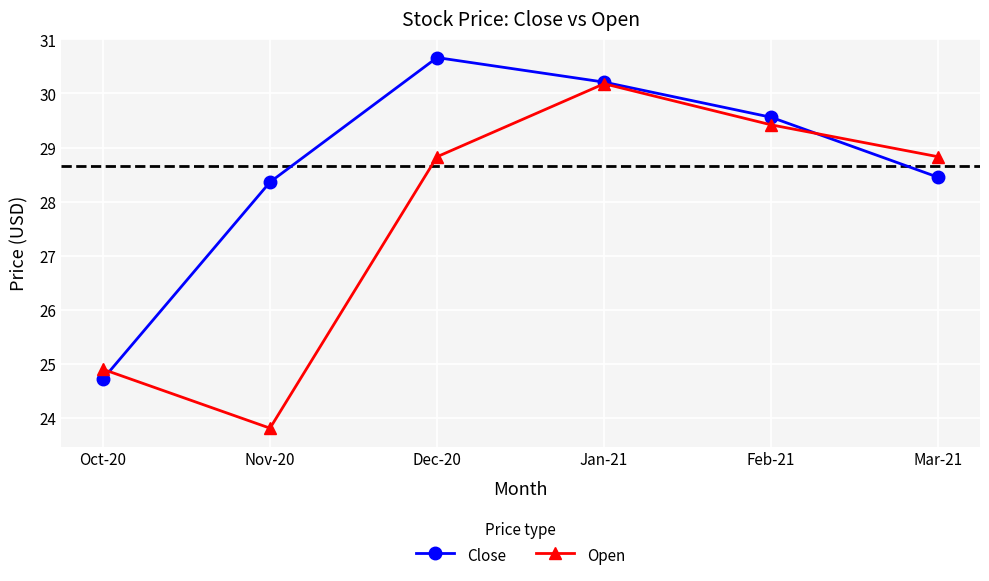

The Open series shows 30.2 at Jan-21. True or false?

True